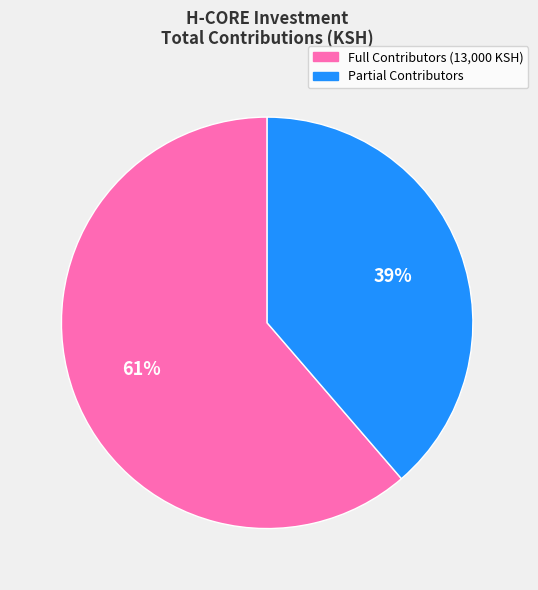

To the nearest percent, what is the average slice percentage?

50%